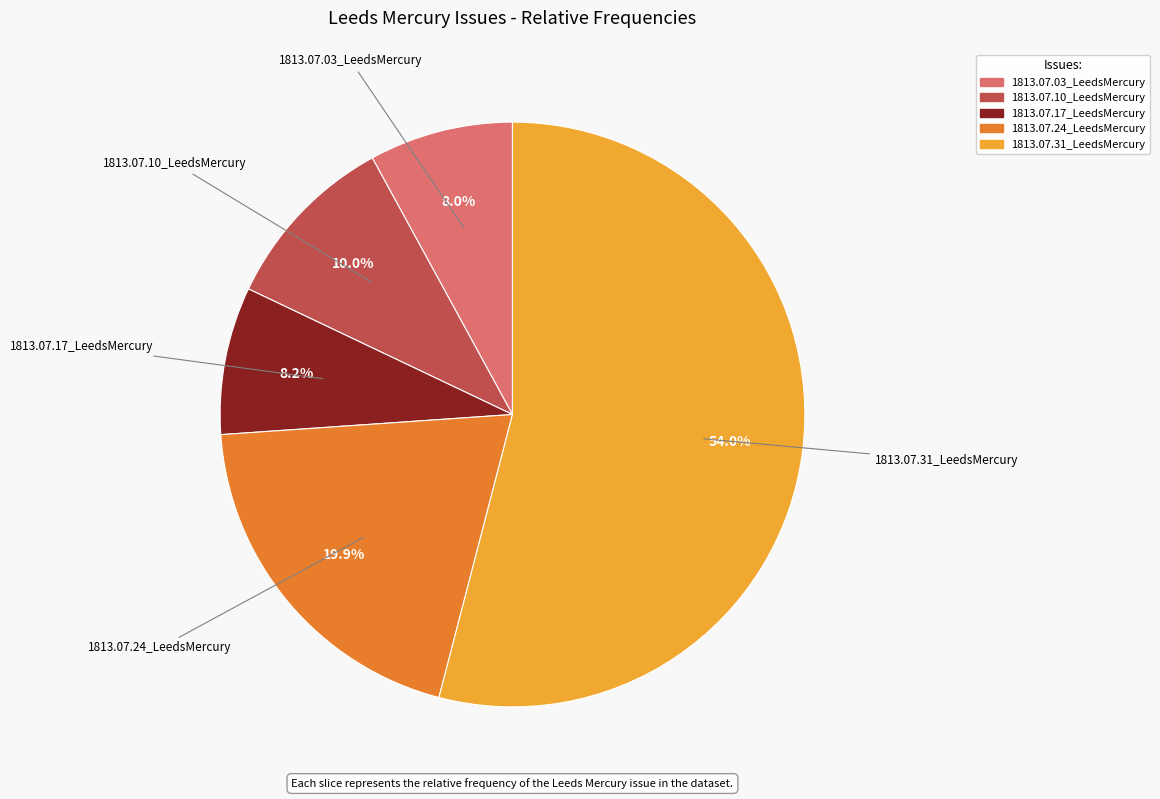

Which has a higher value, 1813.07.17_LeedsMercury or 1813.07.31_LeedsMercury?

1813.07.31_LeedsMercury